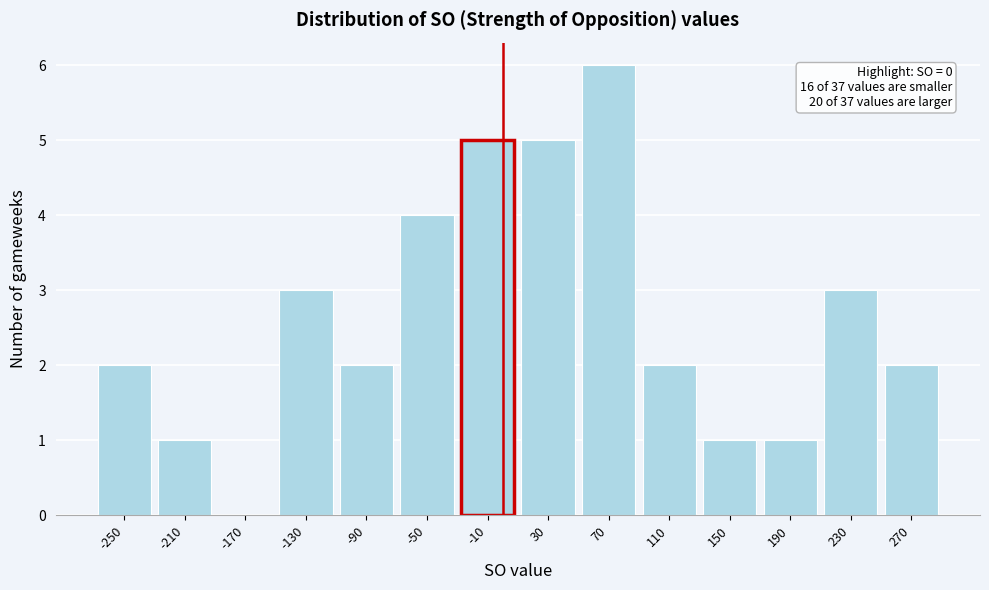

Which range on the x-axis has the tallest bar?

50 to 90